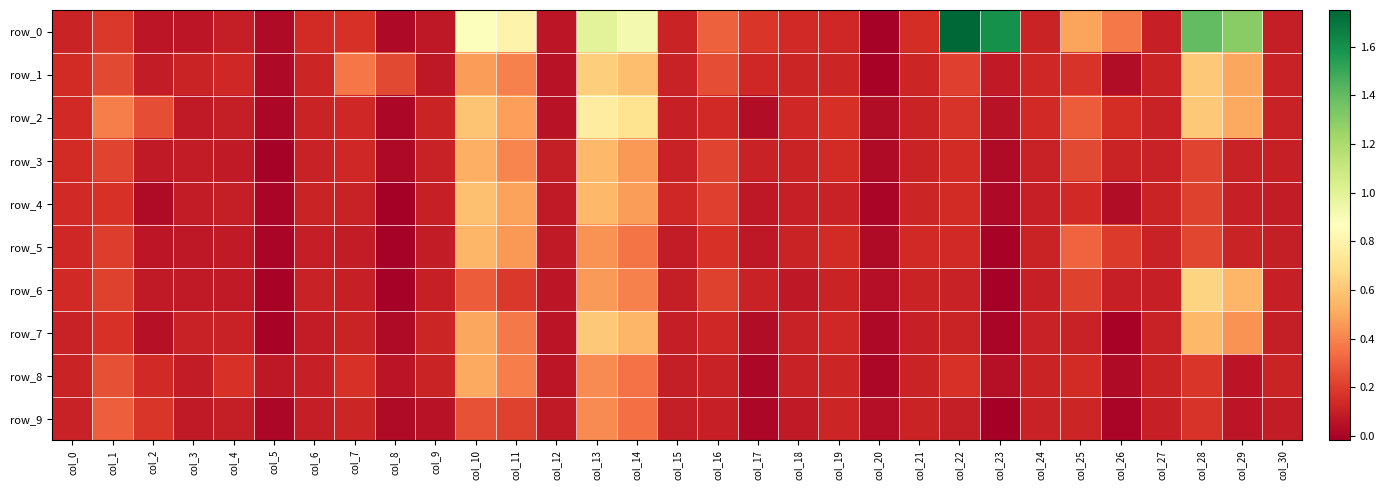

Reading right to left, transcribe all the data shown in this chart.

row_0: 0.1	1.3	1.4	0.1	0.4	0.5	0.1	1.6	1.8	0.2	-0.0	0.1	0.1	0.2	0.3	0.1	0.9	1.0	0.1	0.8	0.9	0.1	0.0	0.2	0.1	0.0	0.1	0.1	0.1	0.2	0.1
row_1: 0.1	0.5	0.6	0.1	0.0	0.2	0.1	0.1	0.2	0.1	-0.0	0.1	0.1	0.1	0.2	0.1	0.6	0.6	0.1	0.4	0.5	0.1	0.2	0.4	0.1	0.0	0.1	0.1	0.1	0.2	0.1
row_2: 0.1	0.5	0.6	0.1	0.2	0.3	0.1	0.1	0.2	0.1	0.0	0.2	0.1	0.0	0.1	0.1	0.7	0.8	0.1	0.5	0.6	0.1	0.0	0.1	0.1	0.0	0.1	0.1	0.2	0.4	0.1
row_3: 0.1	0.1	0.2	0.1	0.1	0.2	0.1	0.0	0.1	0.1	0.0	0.1	0.1	0.1	0.2	0.1	0.5	0.6	0.1	0.4	0.5	0.1	0.0	0.1	0.1	-0.0	0.1	0.1	0.1	0.2	0.1
row_4: 0.1	0.1	0.2	0.1	0.0	0.1	0.1	0.0	0.1	0.1	0.0	0.1	0.1	0.1	0.2	0.1	0.5	0.6	0.1	0.5	0.6	0.1	-0.0	0.1	0.1	0.0	0.1	0.1	0.0	0.2	0.1
row_5: 0.1	0.1	0.2	0.1	0.2	0.3	0.1	0.0	0.1	0.1	0.0	0.1	0.1	0.1	0.2	0.1	0.4	0.4	0.1	0.5	0.5	0.1	-0.0	0.1	0.1	0.0	0.1	0.1	0.1	0.2	0.1
row_6: 0.1	0.5	0.6	0.1	0.1	0.2	0.1	-0.0	0.1	0.1	0.0	0.1	0.1	0.1	0.2	0.1	0.4	0.5	0.1	0.2	0.3	0.1	-0.0	0.1	0.1	0.0	0.1	0.1	0.1	0.2	0.1
row_7: 0.1	0.4	0.6	0.1	-0.0	0.1	0.1	0.0	0.1	0.1	0.0	0.1	0.1	0.0	0.1	0.1	0.5	0.6	0.1	0.4	0.5	0.1	0.0	0.1	0.1	-0.0	0.1	0.1	0.0	0.2	0.1
row_8: 0.1	0.1	0.2	0.1	0.0	0.1	0.1	0.0	0.2	0.1	0.0	0.1	0.1	0.0	0.1	0.1	0.4	0.4	0.1	0.4	0.5	0.1	0.1	0.2	0.1	0.1	0.2	0.1	0.1	0.3	0.1
row_9: 0.1	0.1	0.2	0.1	0.0	0.1	0.1	-0.0	0.1	0.1	0.0	0.1	0.1	0.0	0.1	0.1	0.3	0.4	0.1	0.2	0.3	0.1	0.0	0.1	0.1	0.0	0.1	0.1	0.2	0.3	0.1